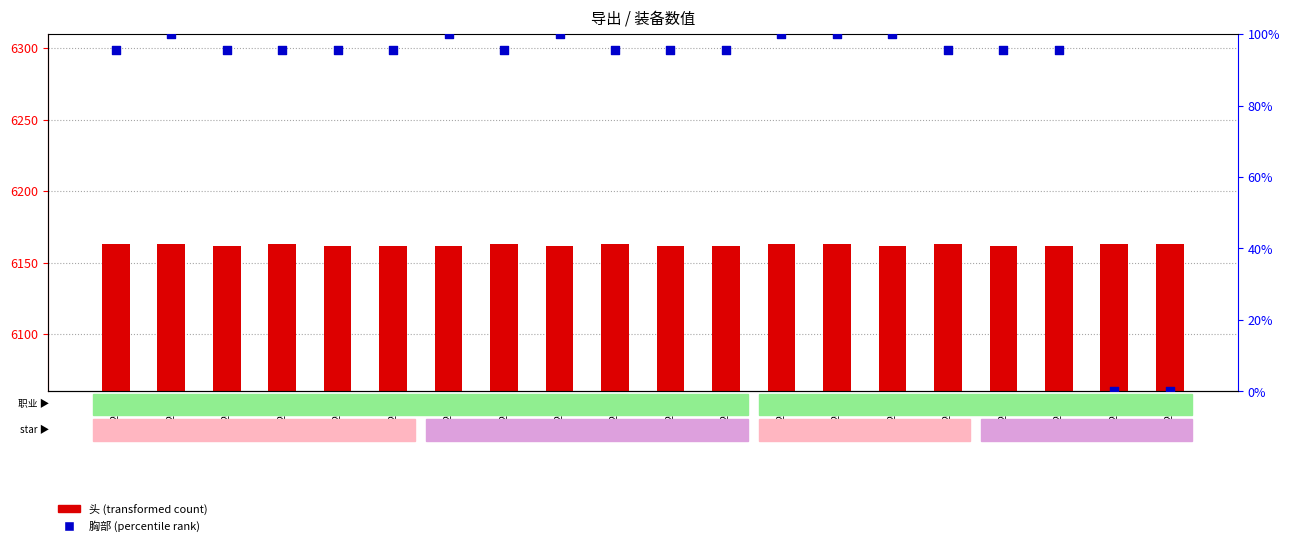

At how many categories does at least one series exceed 3676?

20